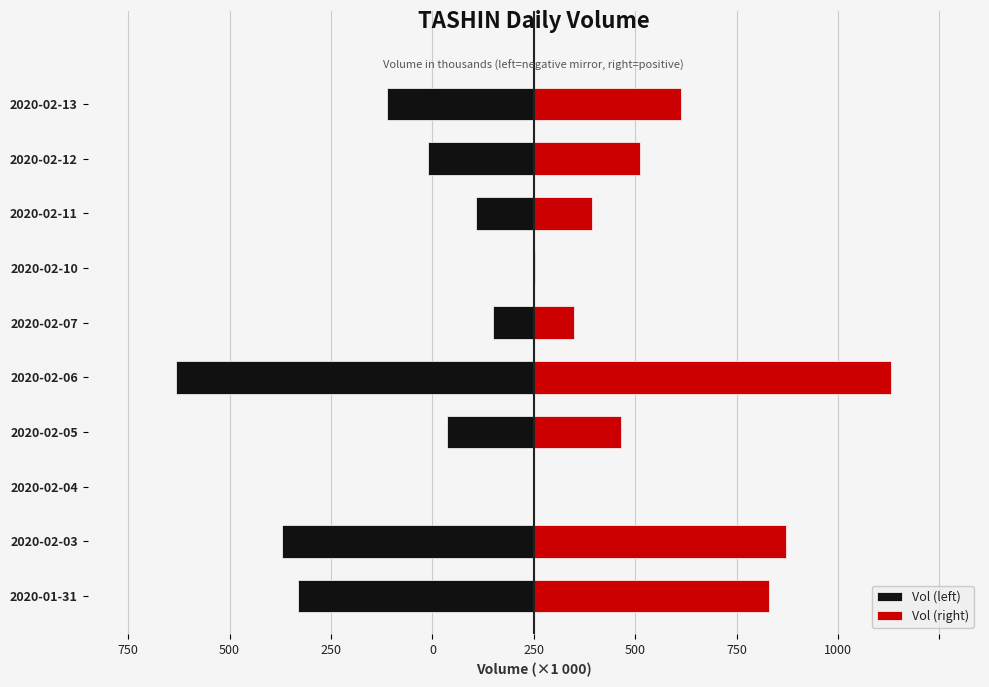

Are the bars horizontal?

Yes